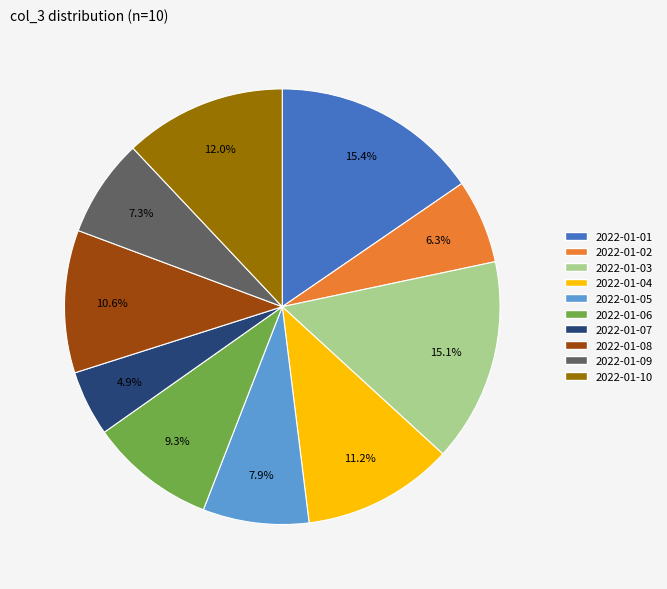

To the nearest percent, what percentage of the pie is 2022-01-08?

11%